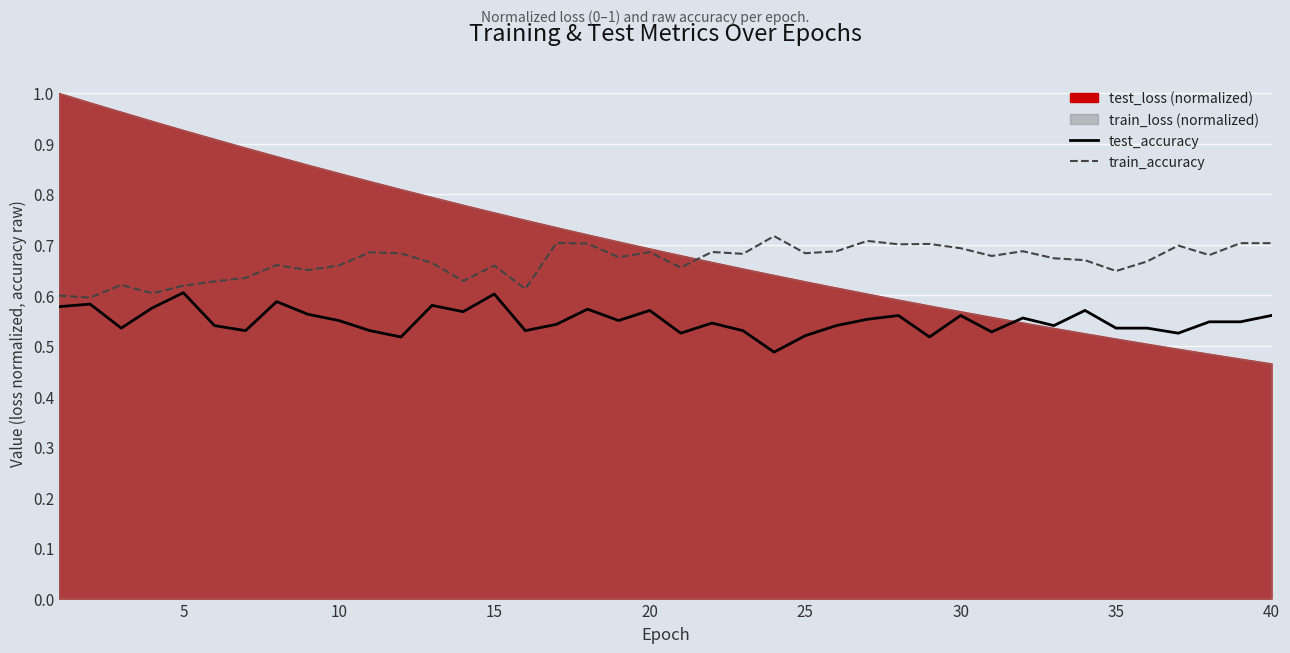

True or false: test_accuracy has a value of 0.6 at 5.

True